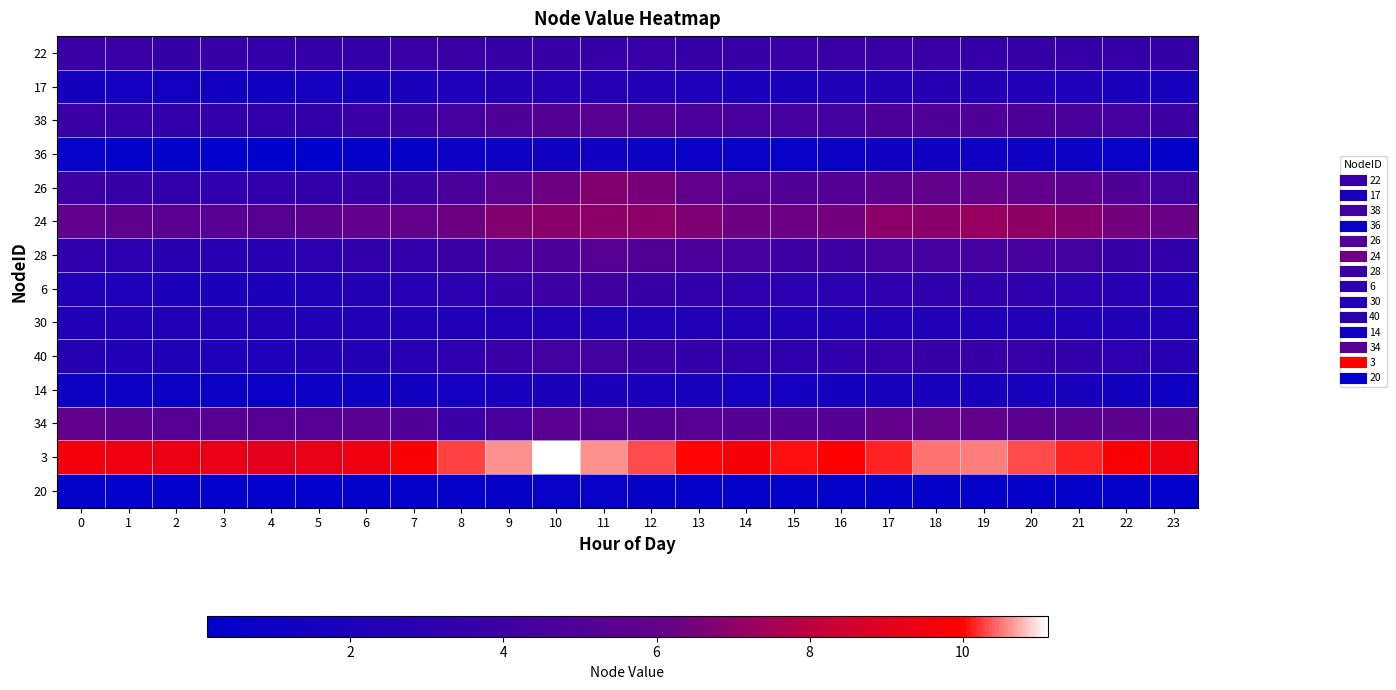

What is the difference between the highest and lowest values at 2?

9.1